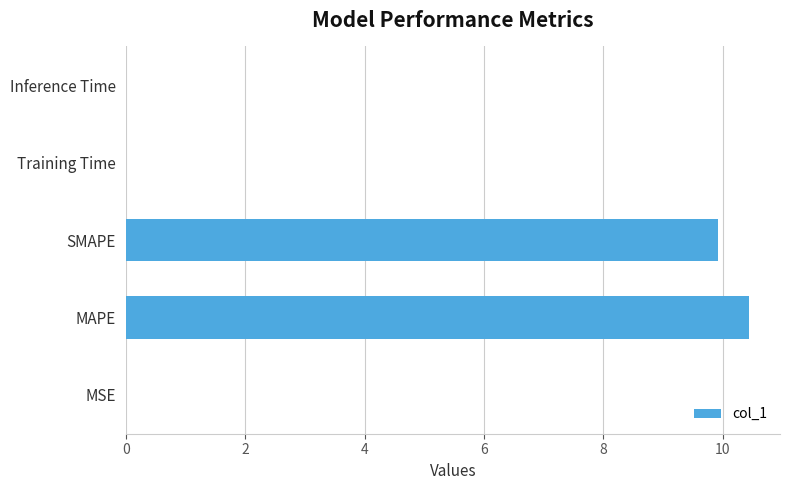

Is it true that the value at MAPE is 4.7?

False